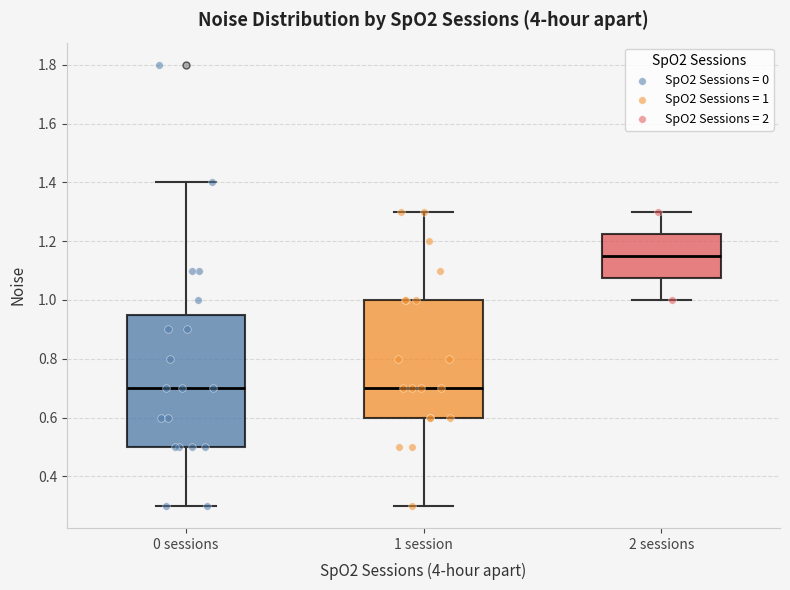

Where is the upper edge of the box for 1 session on the y-axis? The values are not printed on the chart, so give them approximately, as read against the axis.

1.00